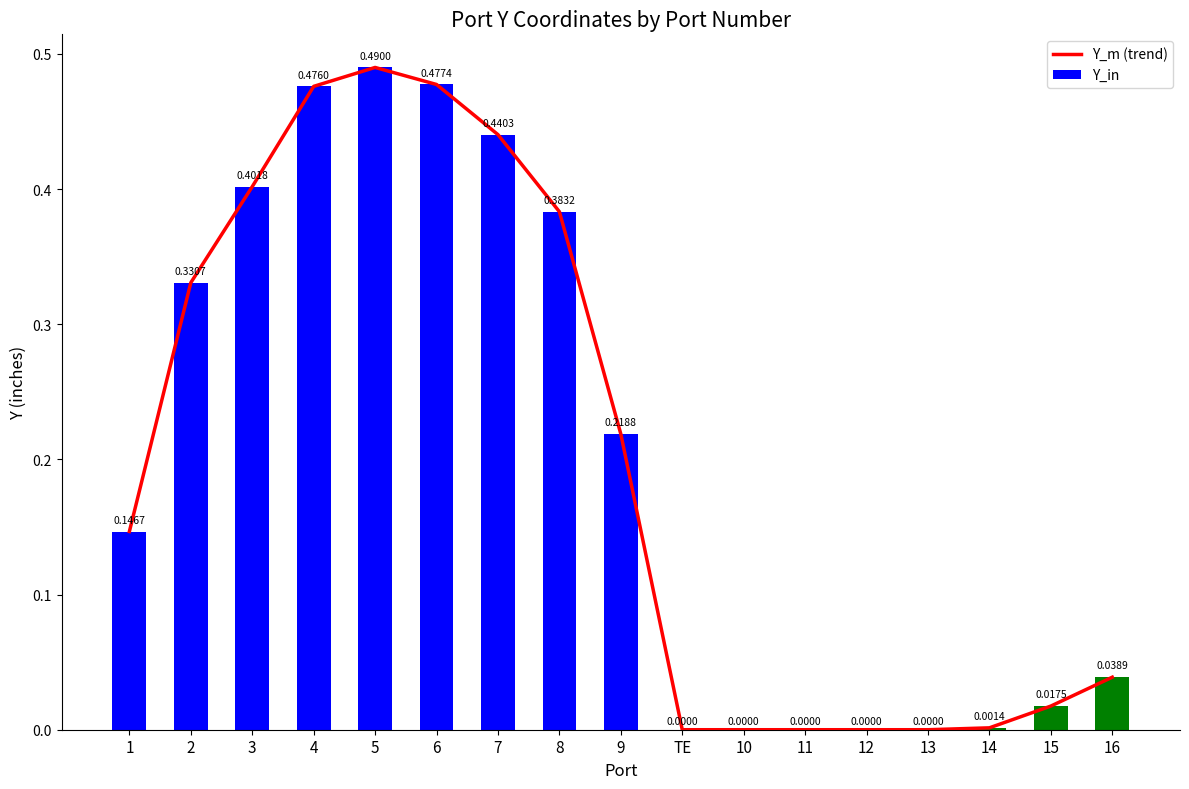

Which label corresponds to the largest value in the chart?

5